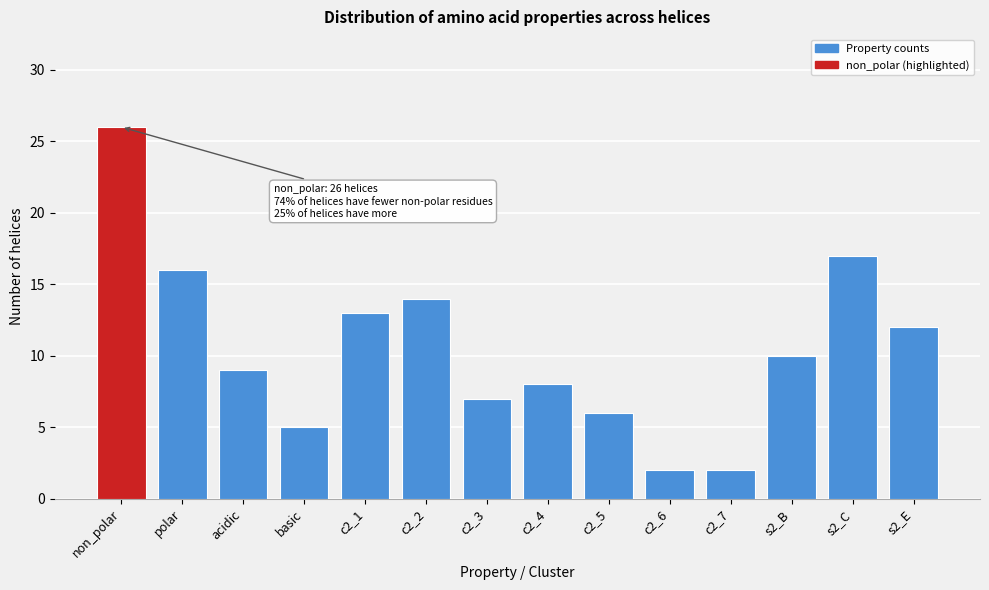

Reading left to right, extract all data points from this chart.

26	16	9	5	13	14	7	8	6	2	2	10	17	12